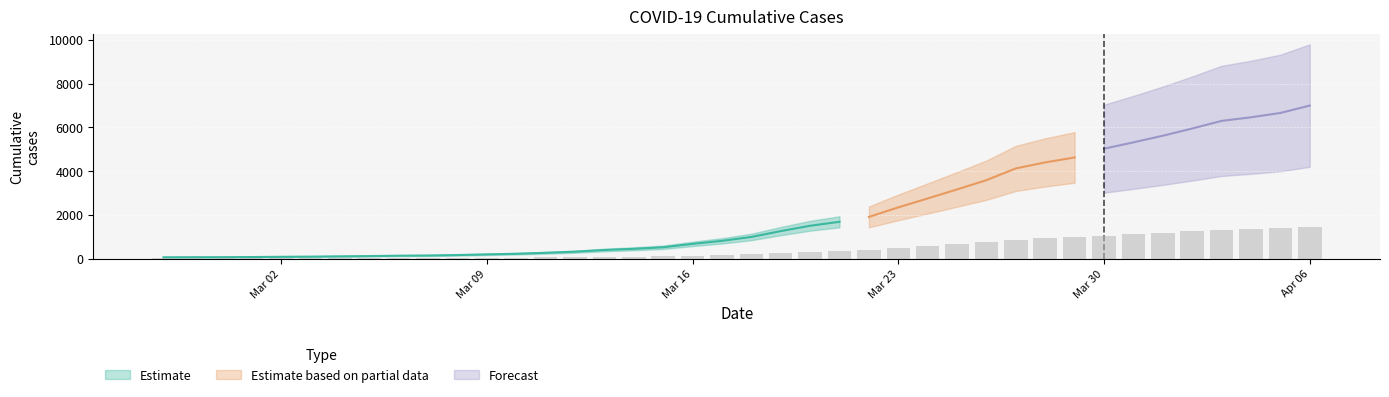

What is the difference between the maximum and minimum values?

1455.5